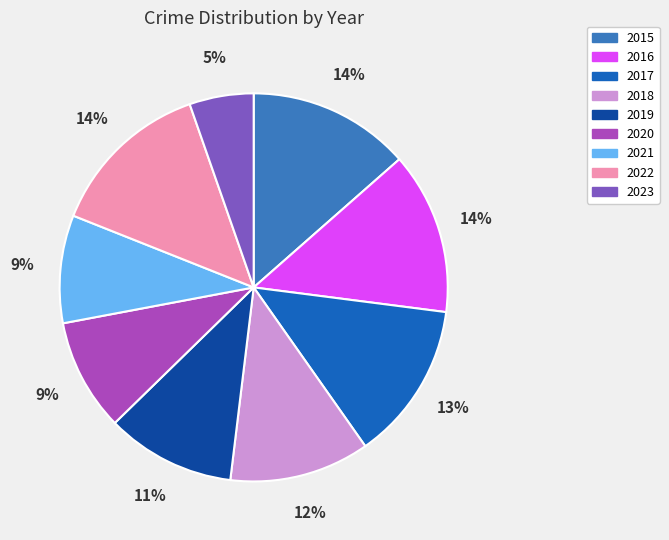

Between 2018 and 2017, which is larger?

2017